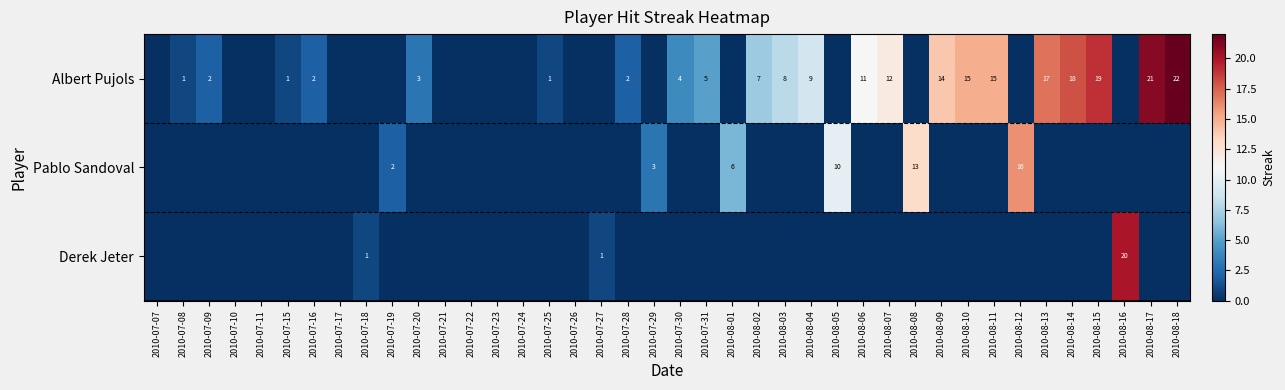

The Albert Pujols series shows 2 at 2010-07-28. True or false?

True